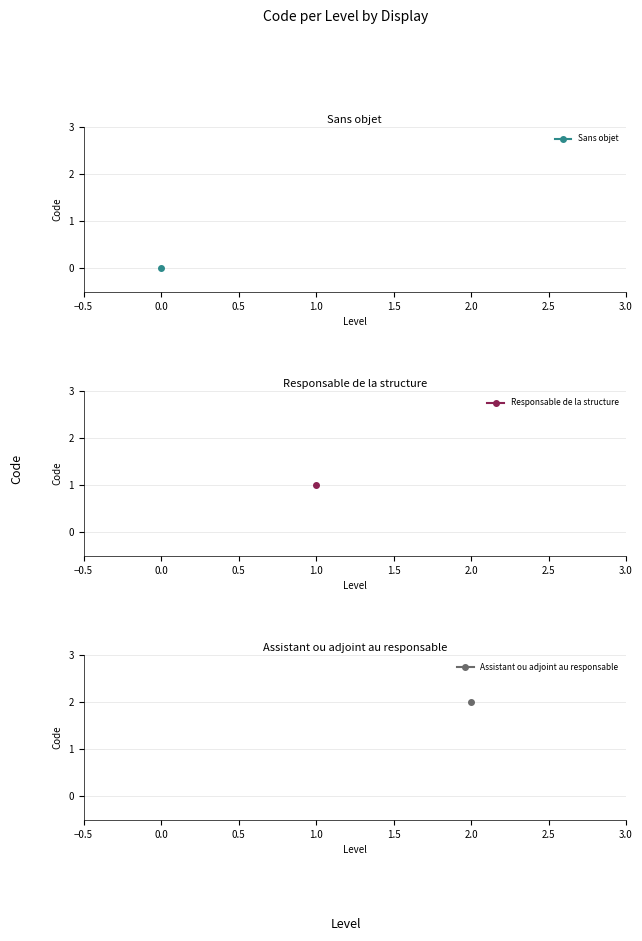

How many categories are shown in the chart?

3